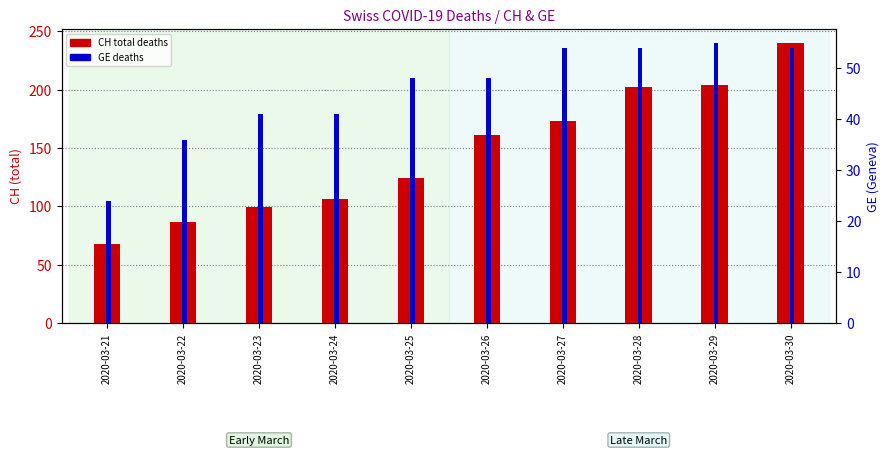

Reading left to right, extract all data points from this chart.

CH: 2020-03-21=68	2020-03-22=87	2020-03-23=99	2020-03-24=106	2020-03-25=124	2020-03-26=161	2020-03-27=173	2020-03-28=202	2020-03-29=204	2020-03-30=240
GE: 2020-03-21=24	2020-03-22=36	2020-03-23=41	2020-03-24=41	2020-03-25=48	2020-03-26=48	2020-03-27=54	2020-03-28=54	2020-03-29=55	2020-03-30=54